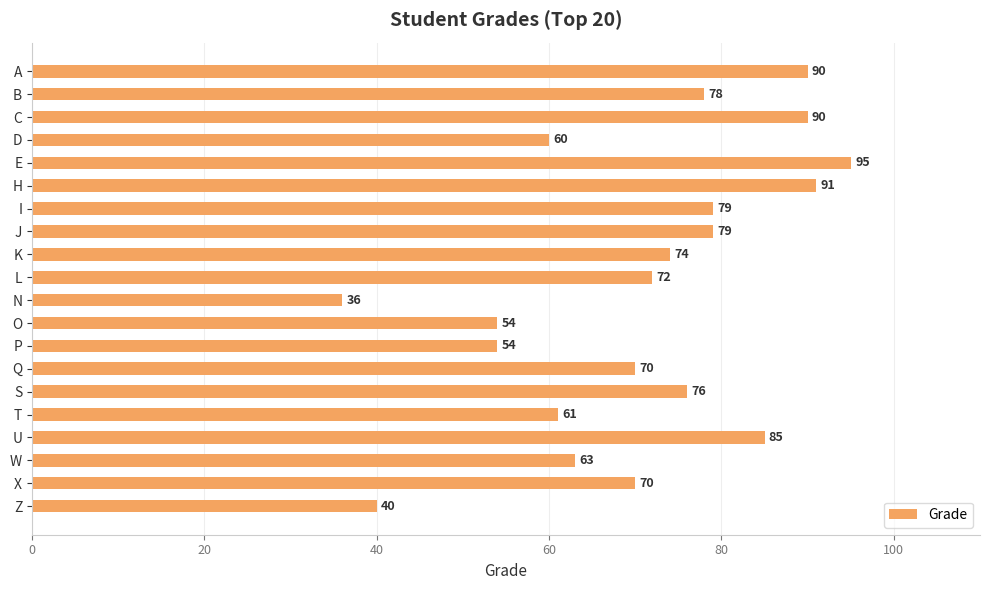

Between S and P, which is larger?

S